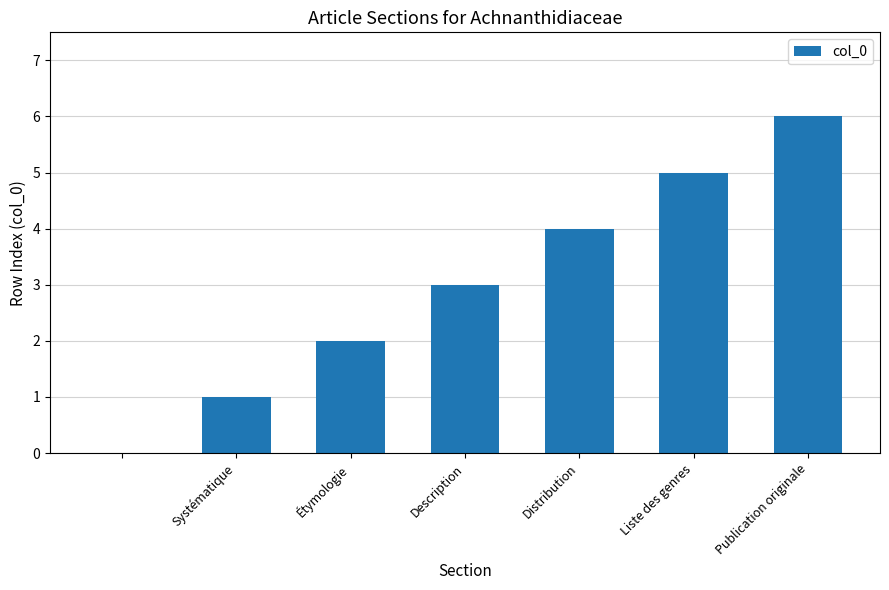

What is the greatest value displayed?

6